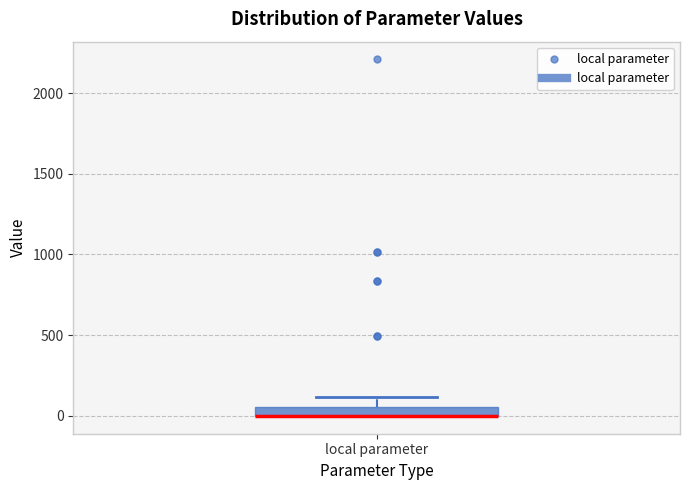

Where does the upper whisker of the box for local parameter end on the y-axis? The values are not printed on the chart, so give them approximately, as read against the axis.

100